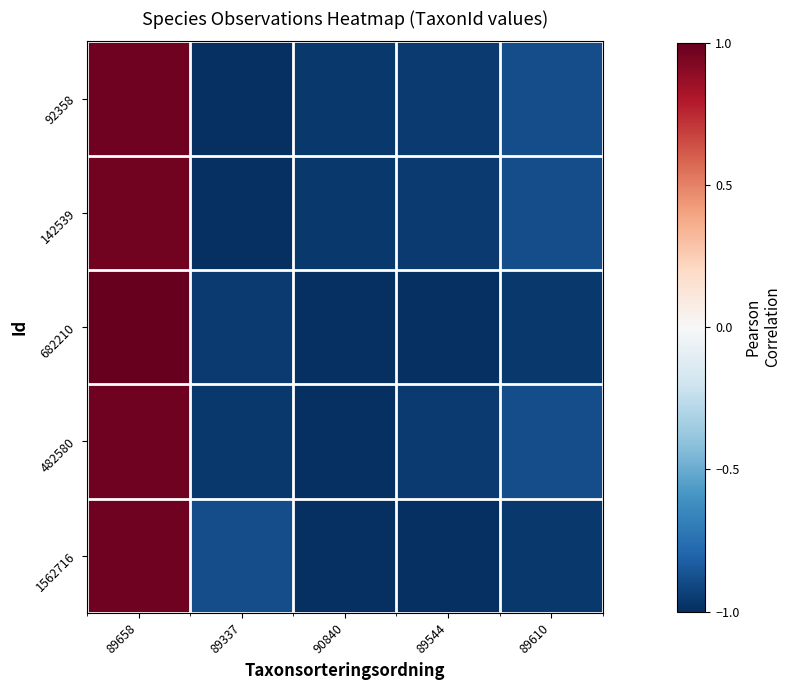

What is the minimum value shown in the chart?

-1.0